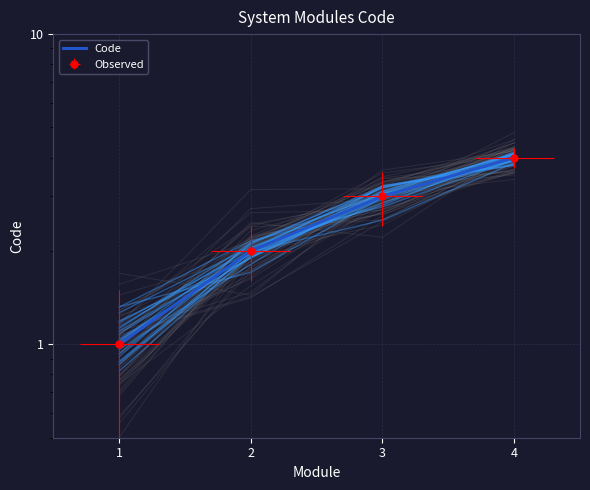

What is the difference between the maximum and second lowest values?

2